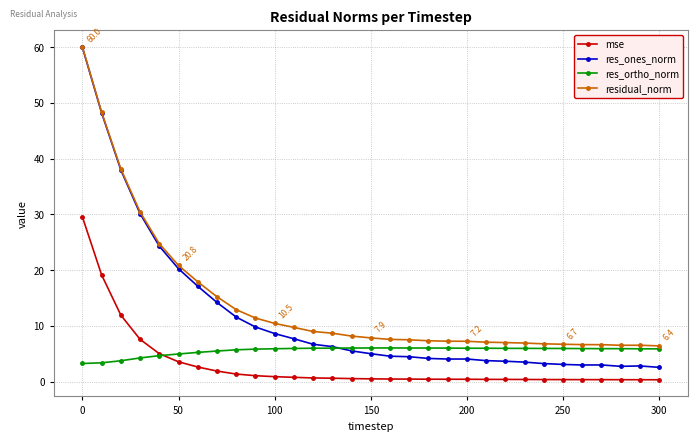

True or false: residual_norm and mse cross at least once.

False